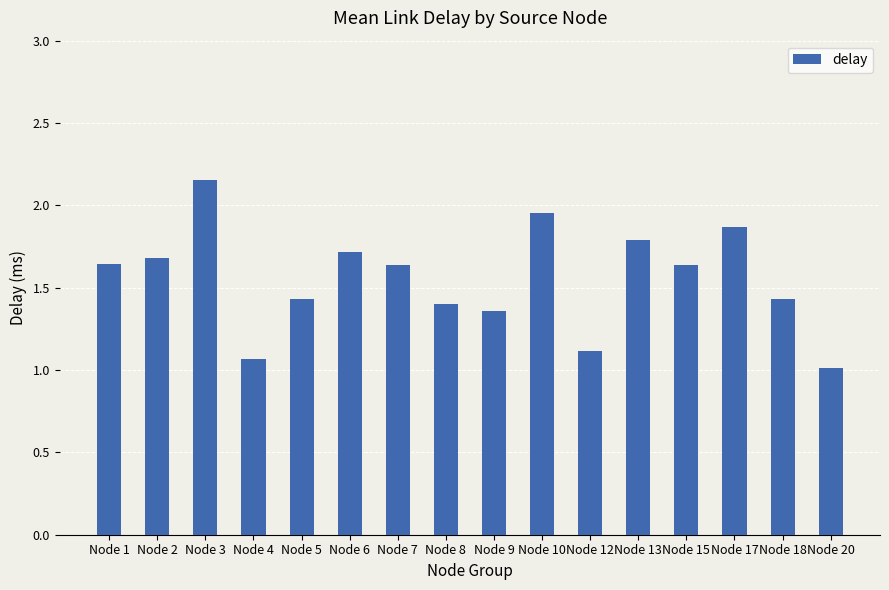

What is the sum of the values at Node 15 and Node 3?

3.8